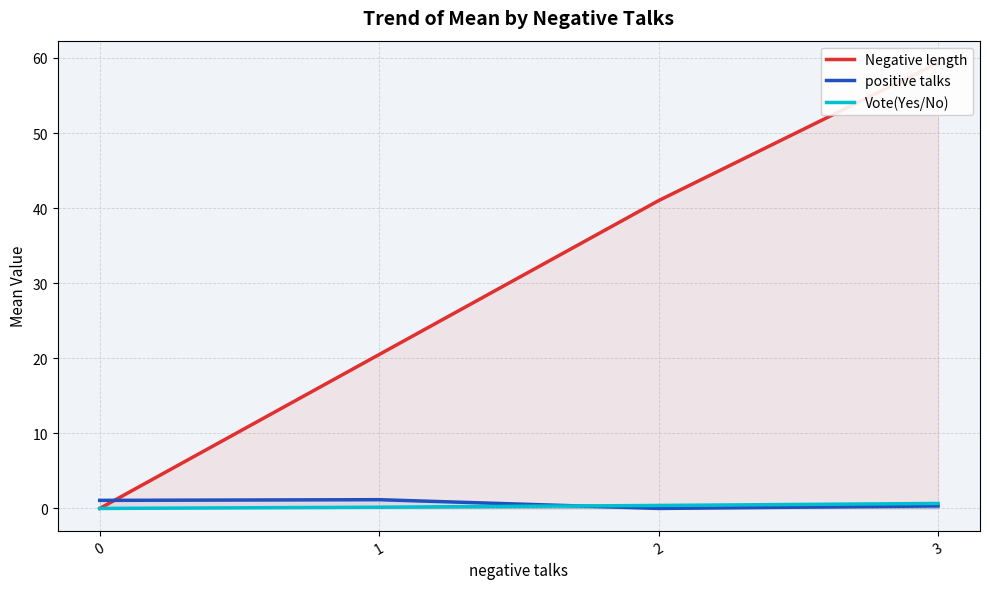

Which has a higher value, 2 or 3?

3